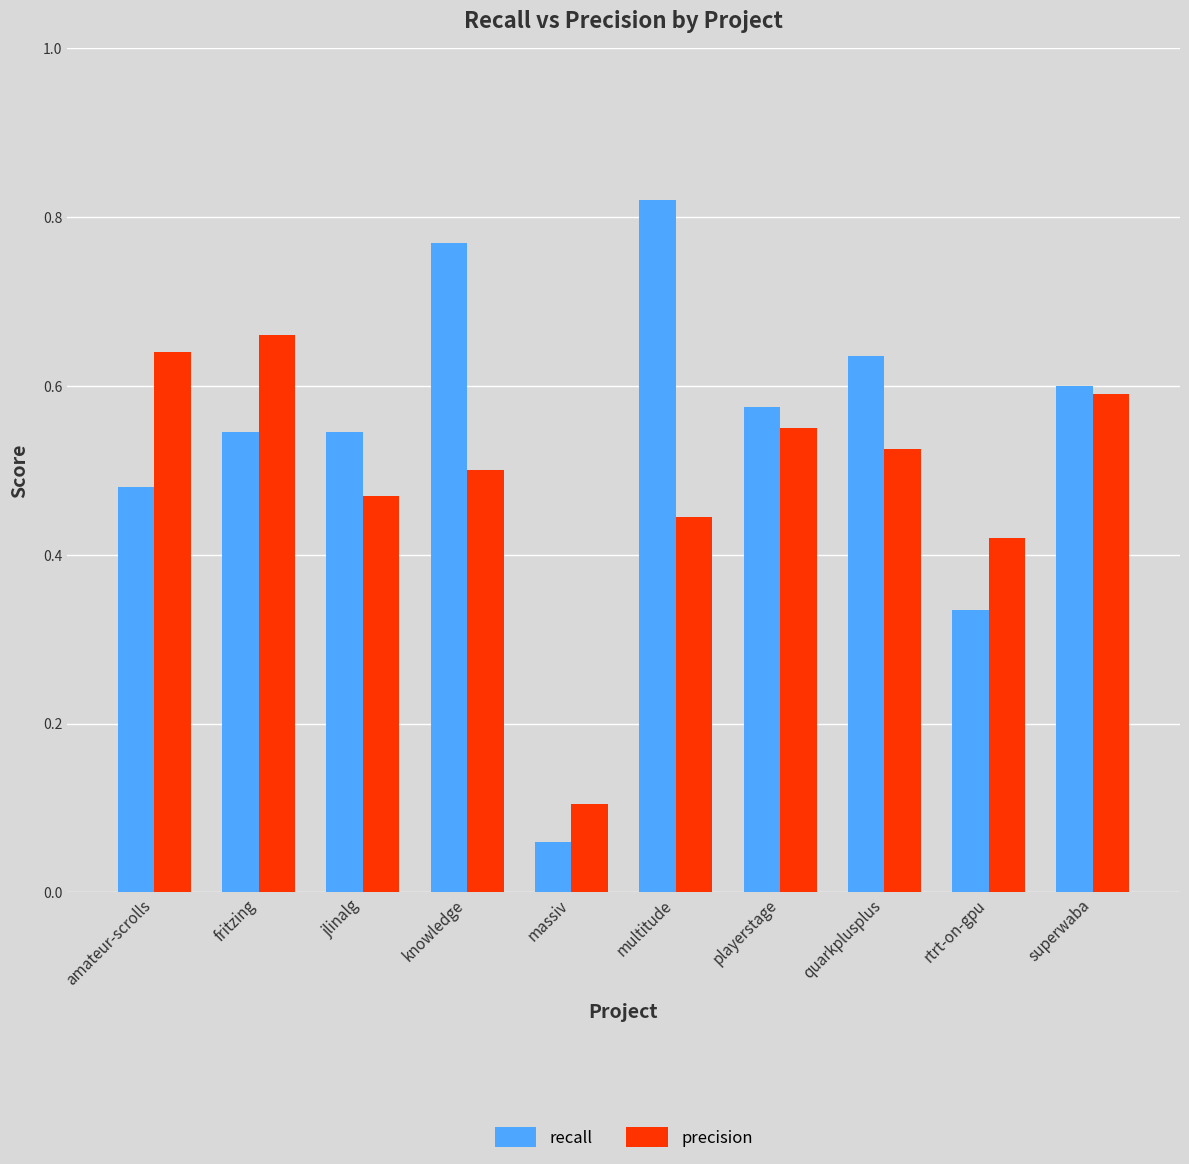

What is the spread (max minus min) of values at amateur-scrolls?

0.2